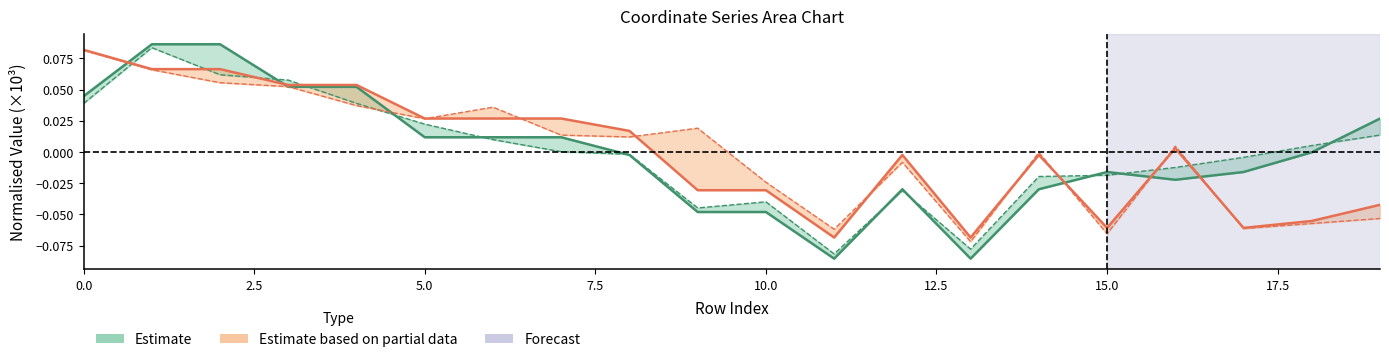

What is the value of the y0 point at the 3rd from the left?

0.1